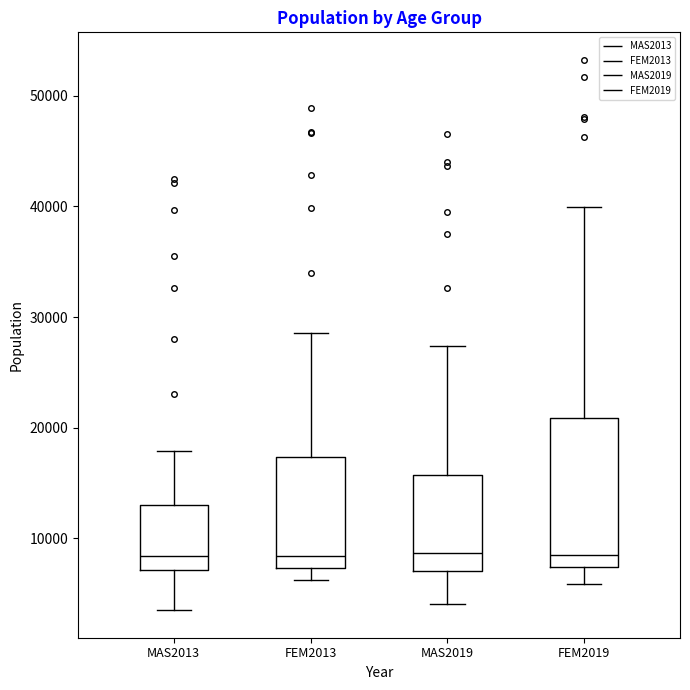

Reading left to right, read every box against the y-axis: the position of its median line, the range the box covers, and the ends of its whiskers. The values are not printed on the chart, so give them approximately, as read against the axis.

MAS2013: median 8000, box 7000 to 13000, whiskers 3000 to 18000
FEM2013: median 8000, box 7000 to 17000, whiskers 6000 to 29000
MAS2019: median 9000, box 7000 to 16000, whiskers 4000 to 27000
FEM2019: median 9000, box 7000 to 21000, whiskers 6000 to 40000